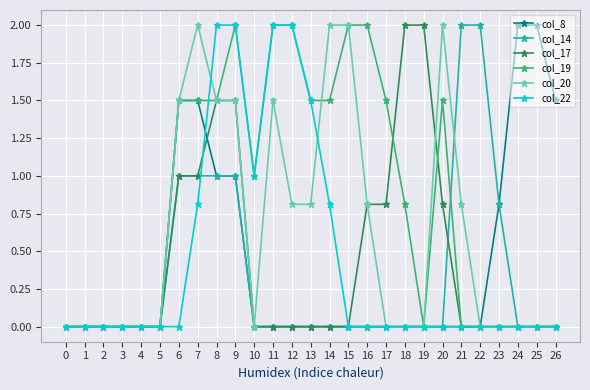

What is the greatest value displayed?

2.0